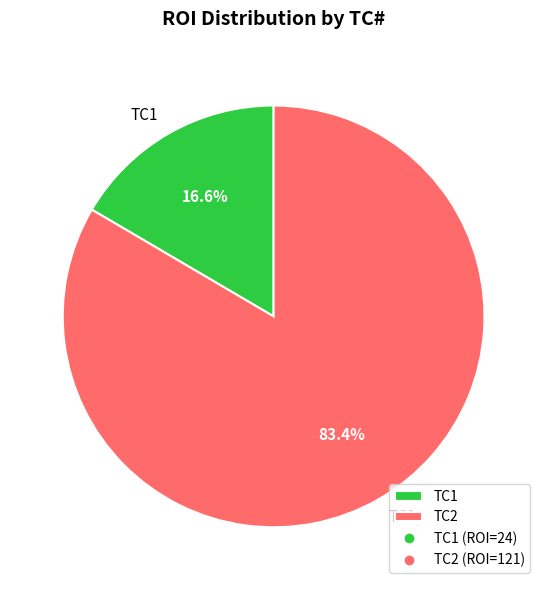

Is TC2 the majority of the pie?

Yes